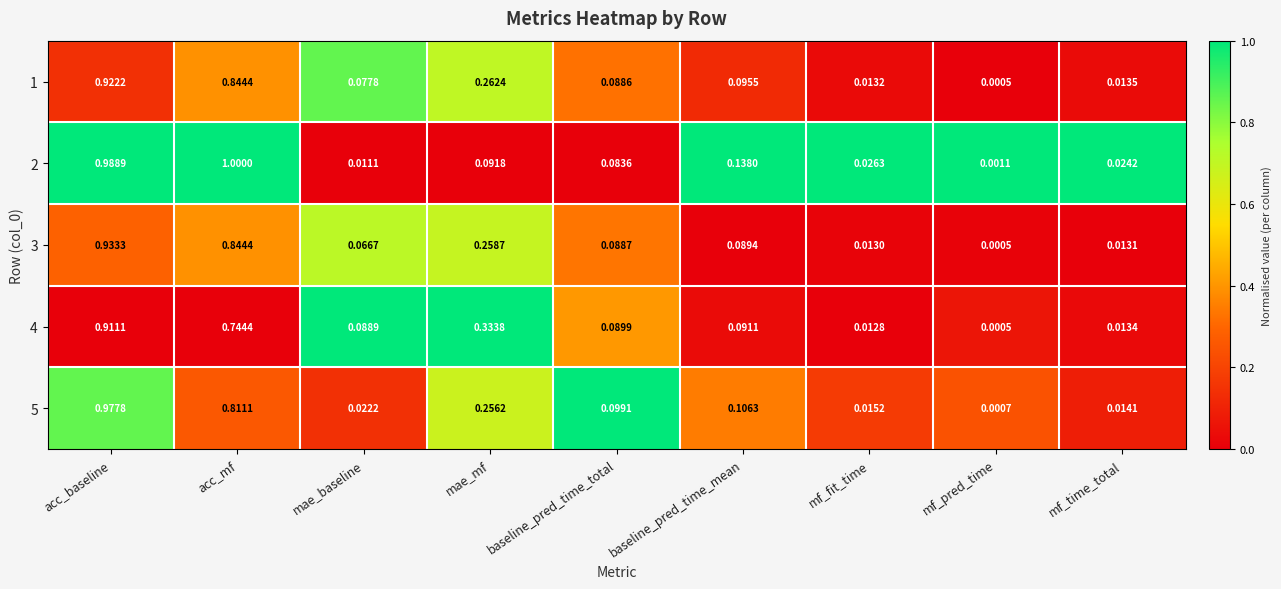

Which series has the widest spread of values?

2